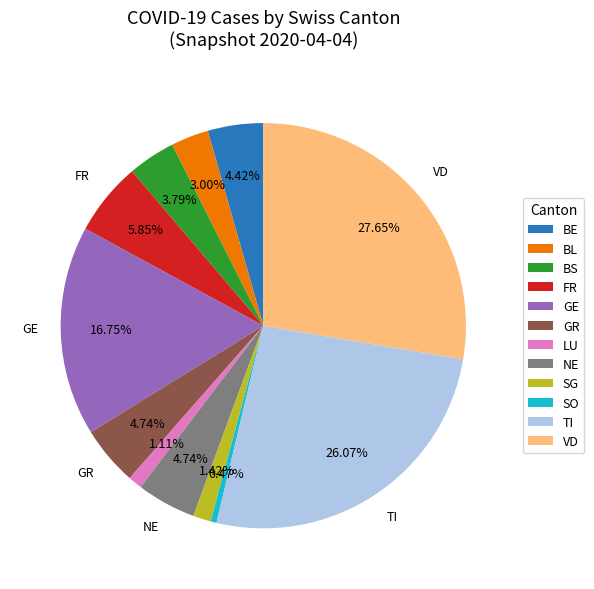

How many slices are in this pie chart?

12